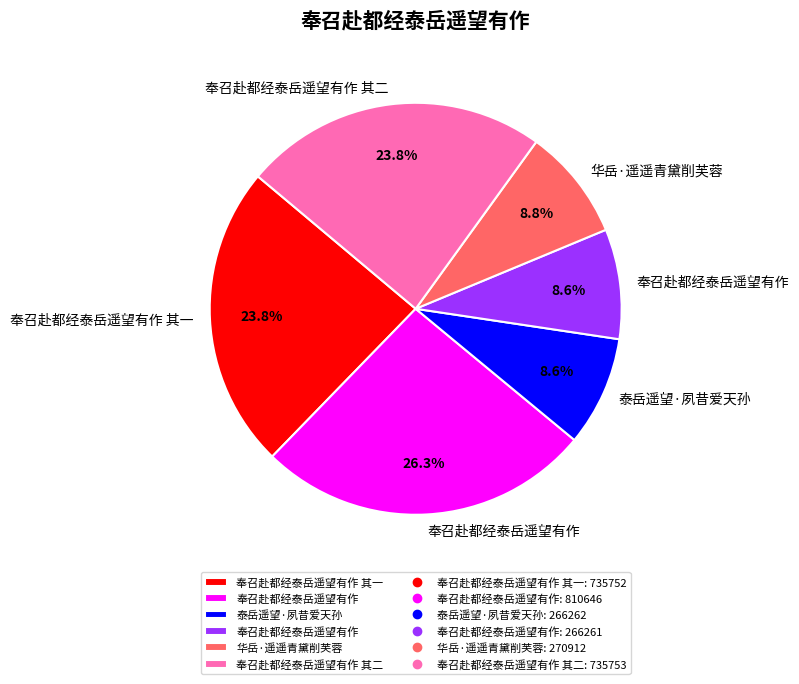

Is there a majority slice in this chart?

No